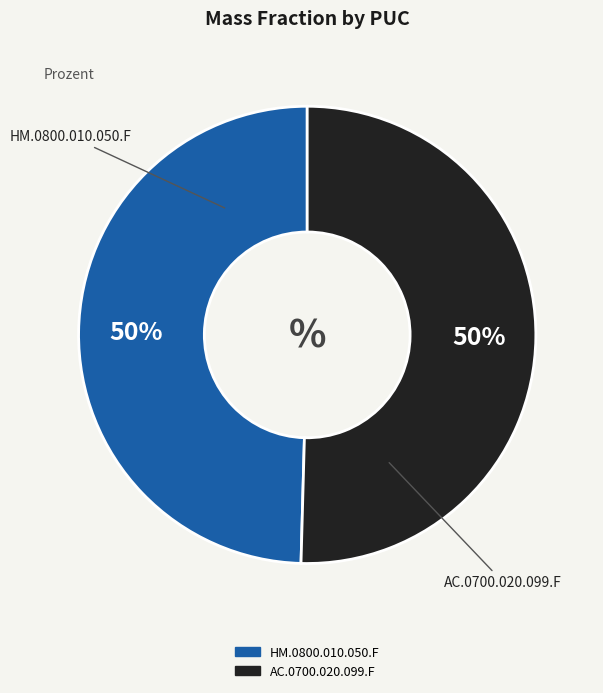

What percentage is the AC.0700.020.099.F slice, to the nearest percent?

50%